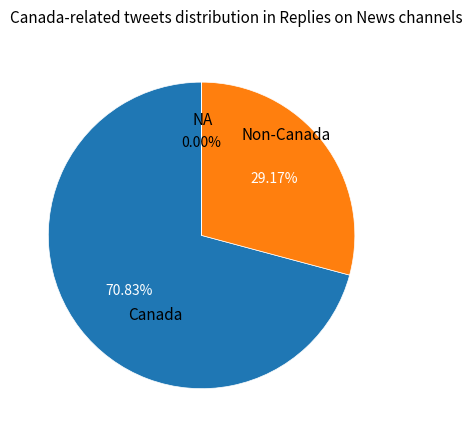

Does any single category account for the majority?

Yes